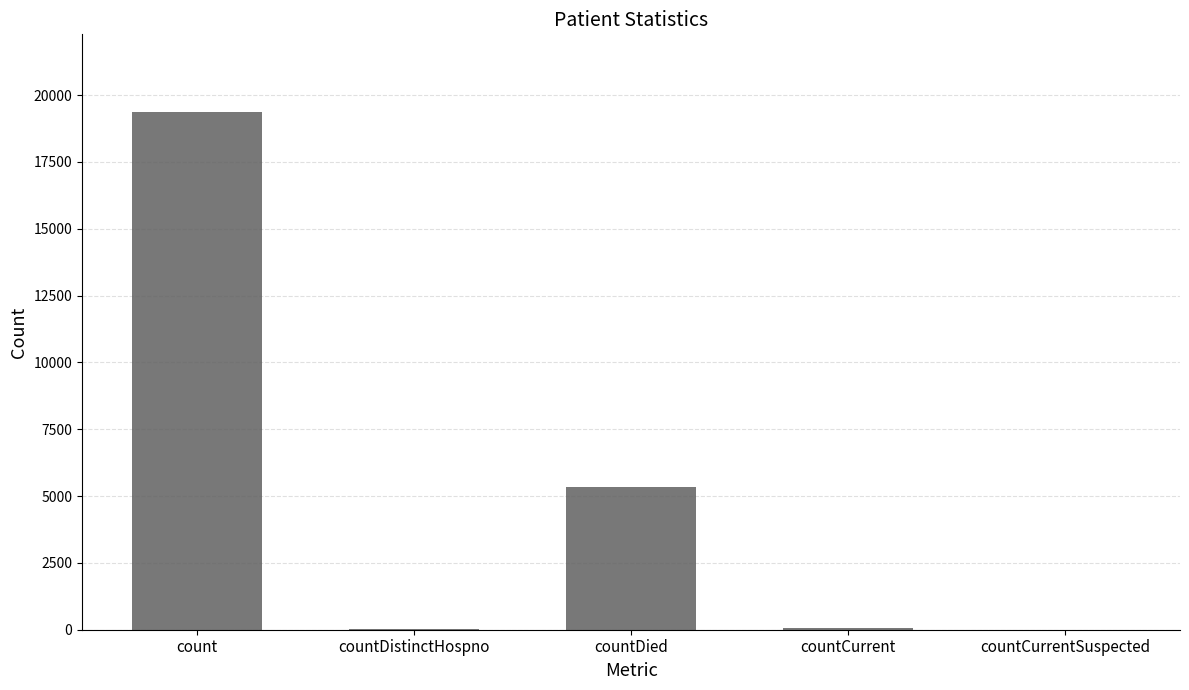

What is the sum of the values at countDied and count?

24717